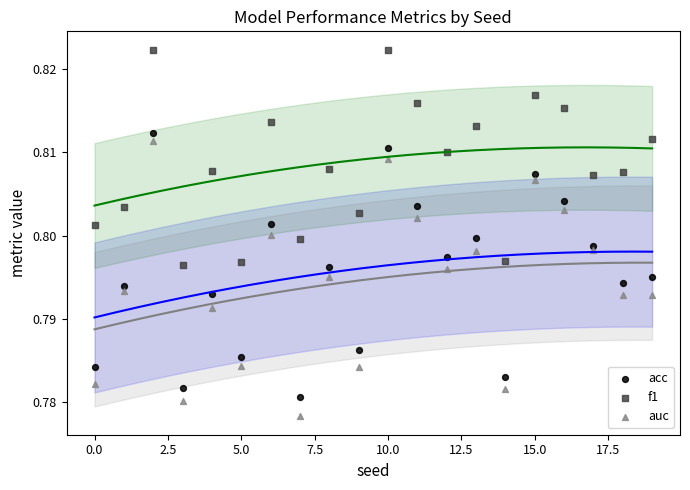

Which series has the largest Y range (max minus min)?

auc